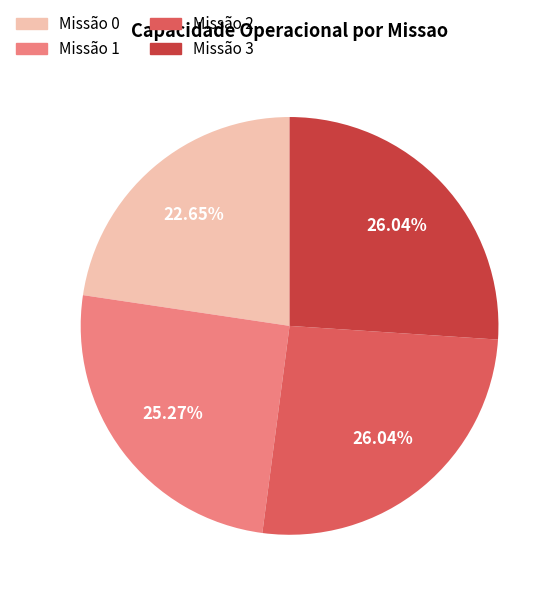

Is there any slice that represents more than half of the pie?

No